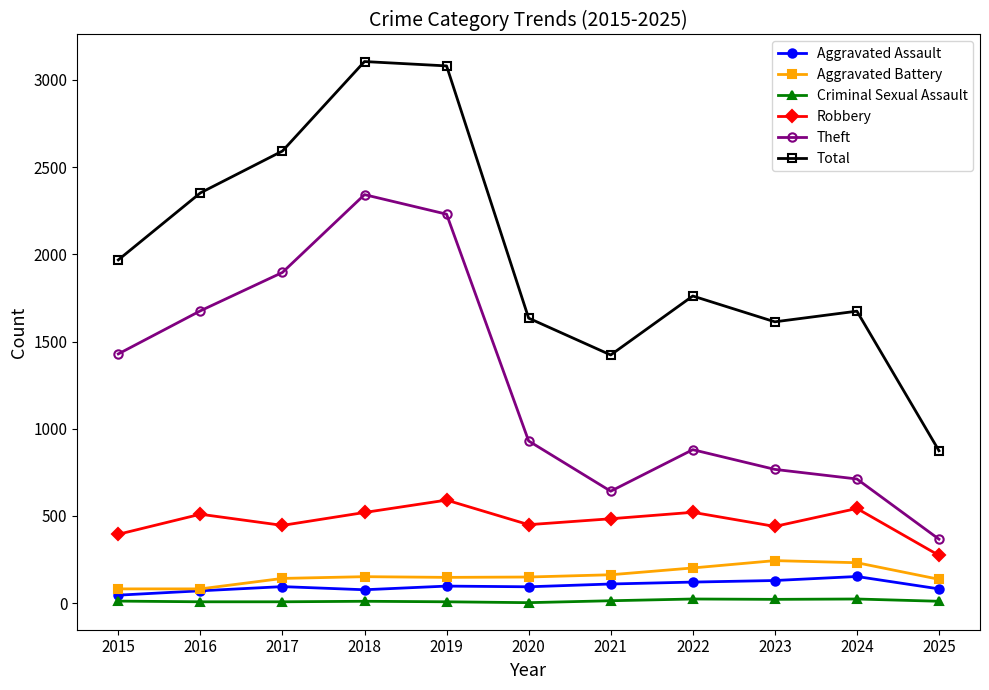

Is this an area chart (filled region under the line)?

No